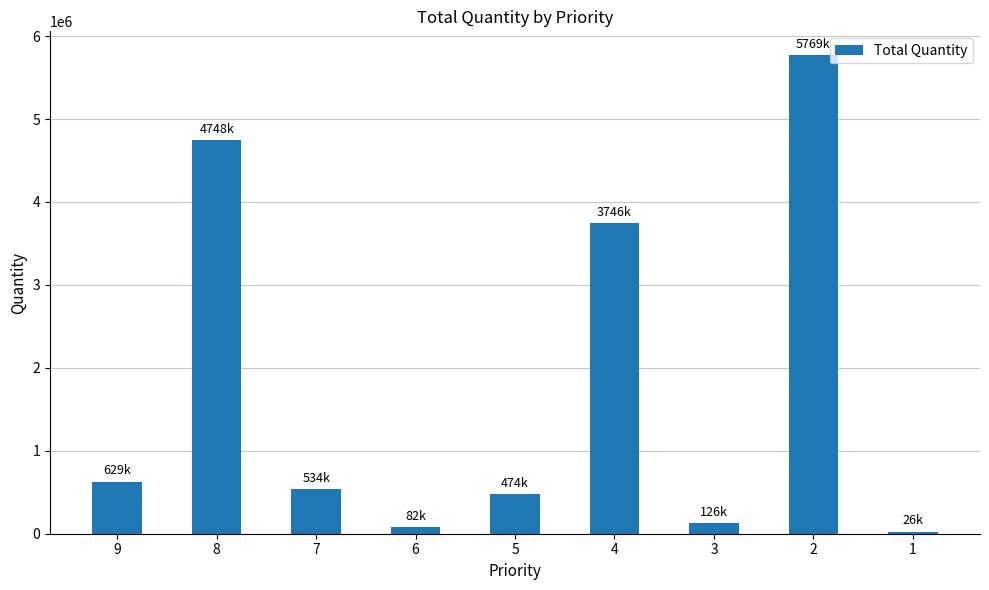

Which label corresponds to the largest value in the chart?

2